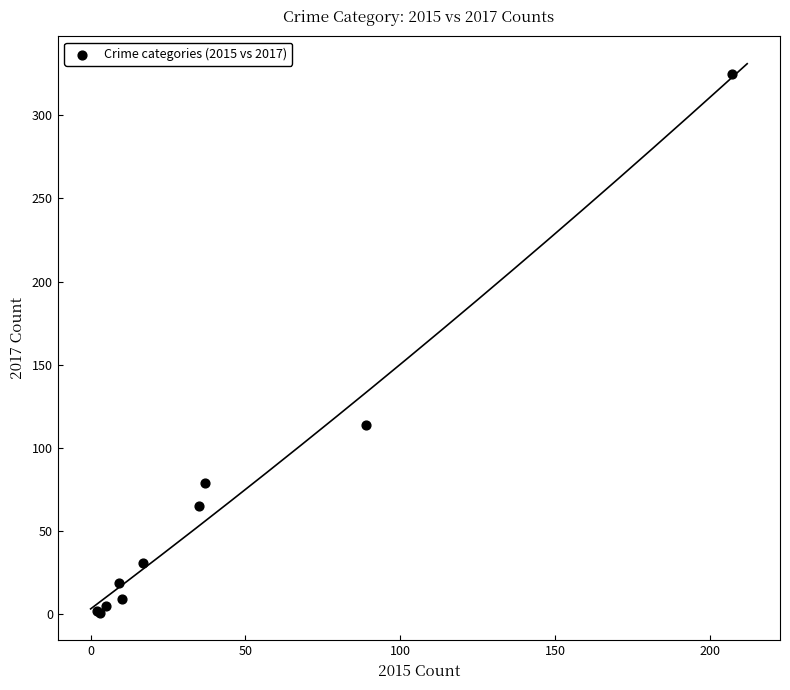

What Y value in the scatter plot is closest to 163?

114